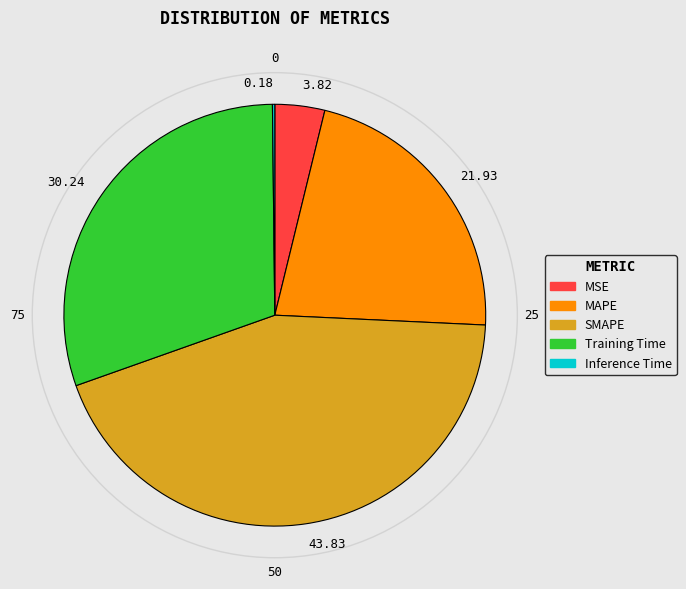

What is the smallest slice in the pie chart?

Inference Time